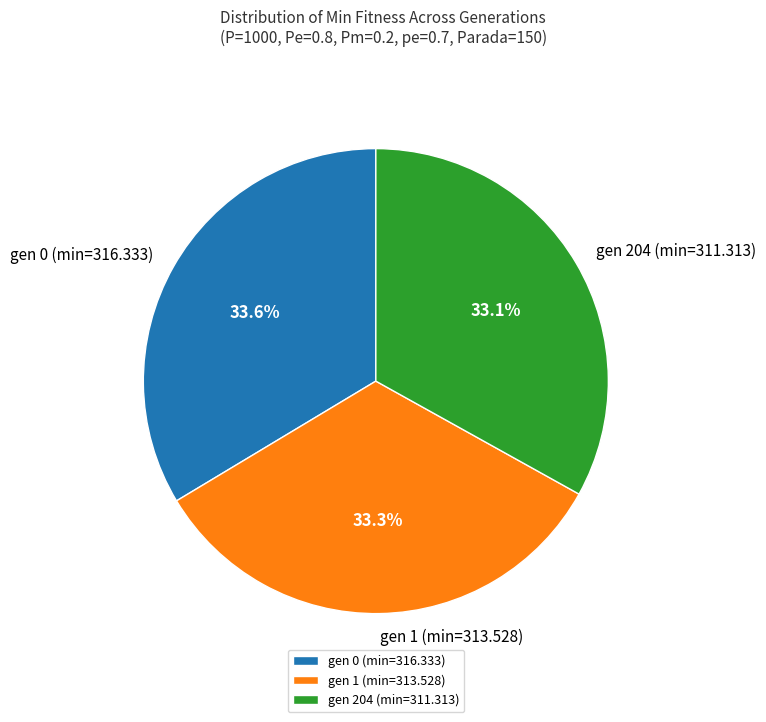

Is it true that gen 1 (min=313.528) is 21% of the pie?

False